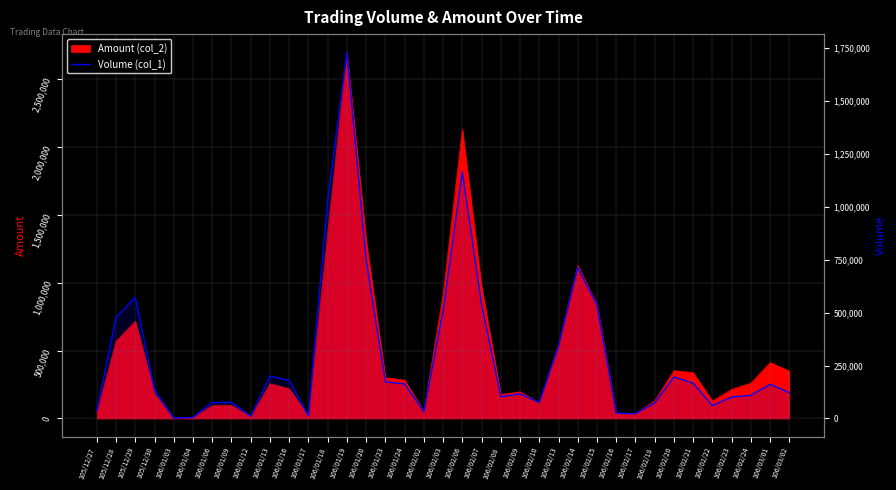

Reading left to right, transcribe all the data shown in this chart.

37000	477000	572000	133000	1000	5000	75000	76000	10000	200000	179000	12000	1030000	1728000	750000	173000	163000	32000	507000	1164000	539000	103000	116000	76000	341000	713000	536000	25000	23000	73000	196000	166000	61000	101000	109000	161000	122000